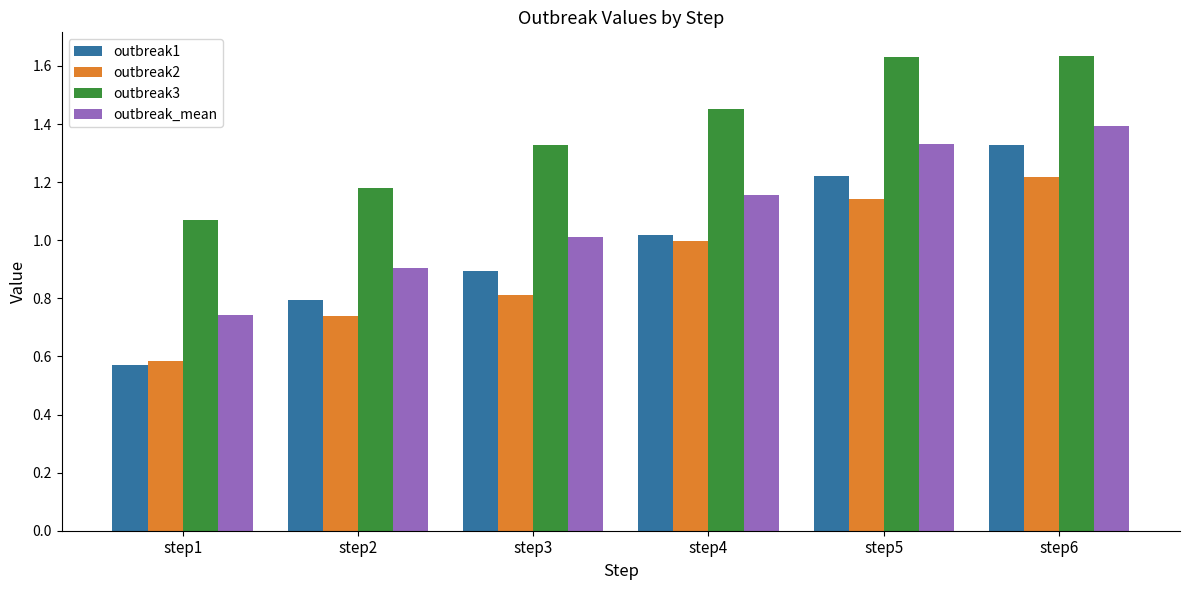

List the labels in order of outbreak2 value, largest first.

step6, step5, step4, step3, step2, step1